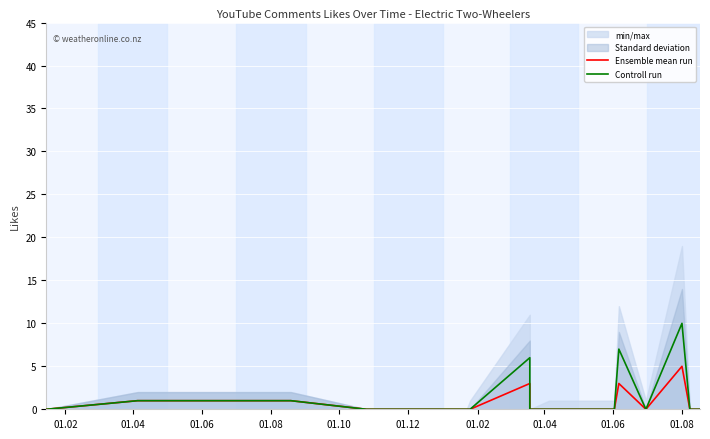

What is the label of the 4th point from the left?

01.08